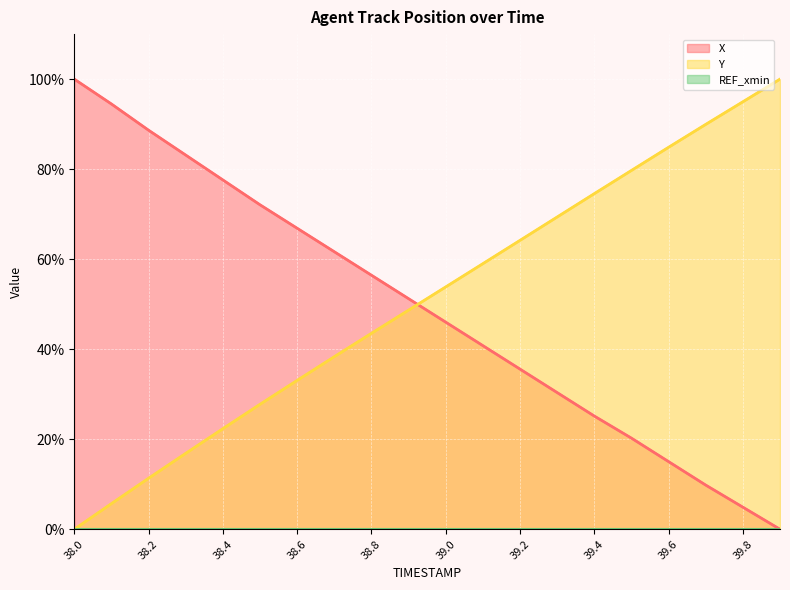

Reading left to right, transcribe all the data shown in this chart.

X: 100.0	94.5	88.7	83.1	77.6	72.1	66.9	61.7	56.4	51.2	46.0	40.8	35.6	30.4	25.2	20.2	15.0	9.8	4.9	0.0
Y: 0.0	5.7	11.3	16.9	22.3	27.8	33.1	38.3	43.5	48.7	53.8	59.0	64.2	69.4	74.6	79.7	84.9	89.9	95.0	100.0